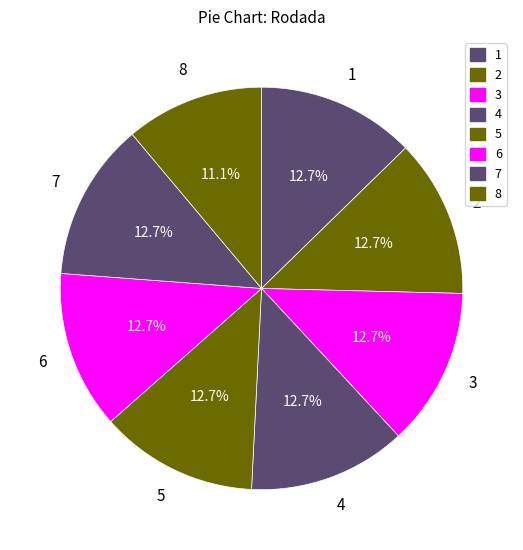

Do 1 and 8 together represent more than half of the pie?

No